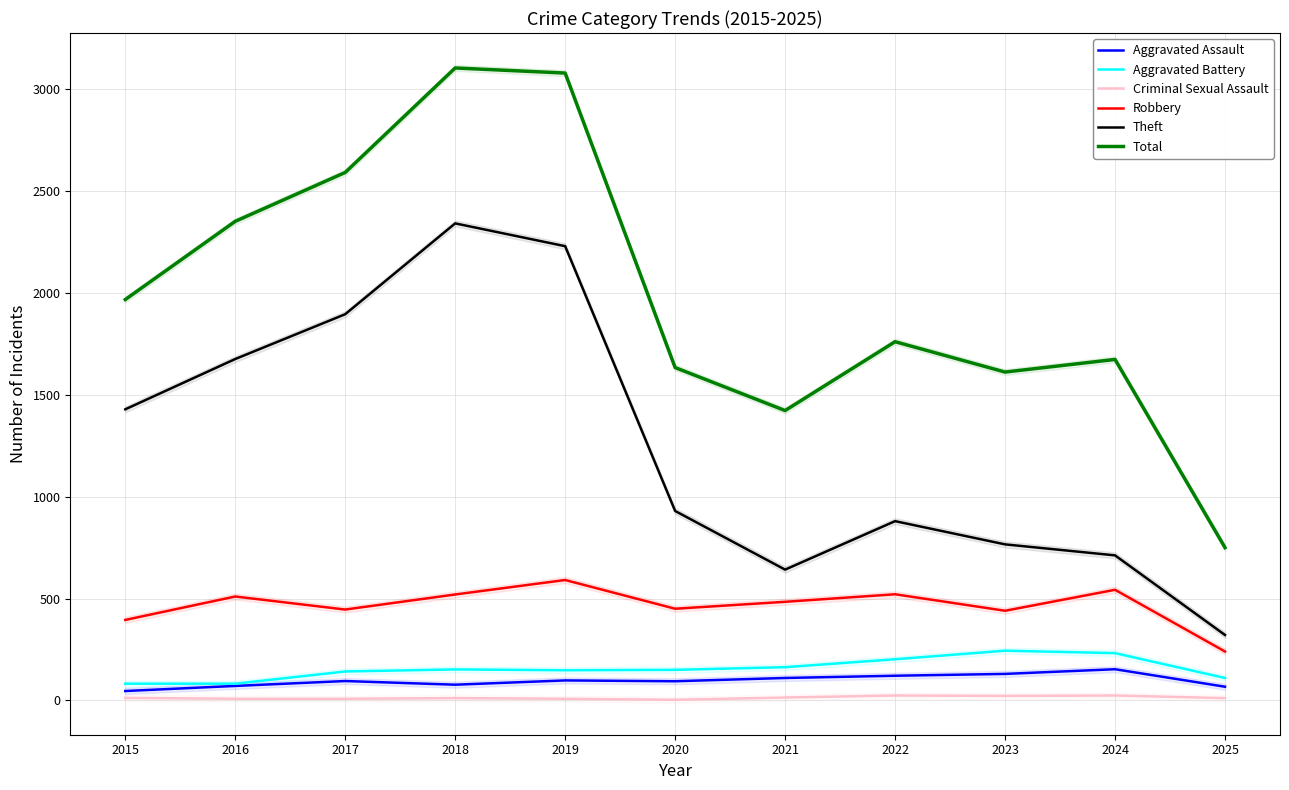

Which category has the highest value in the Aggravated Assault series?

2024